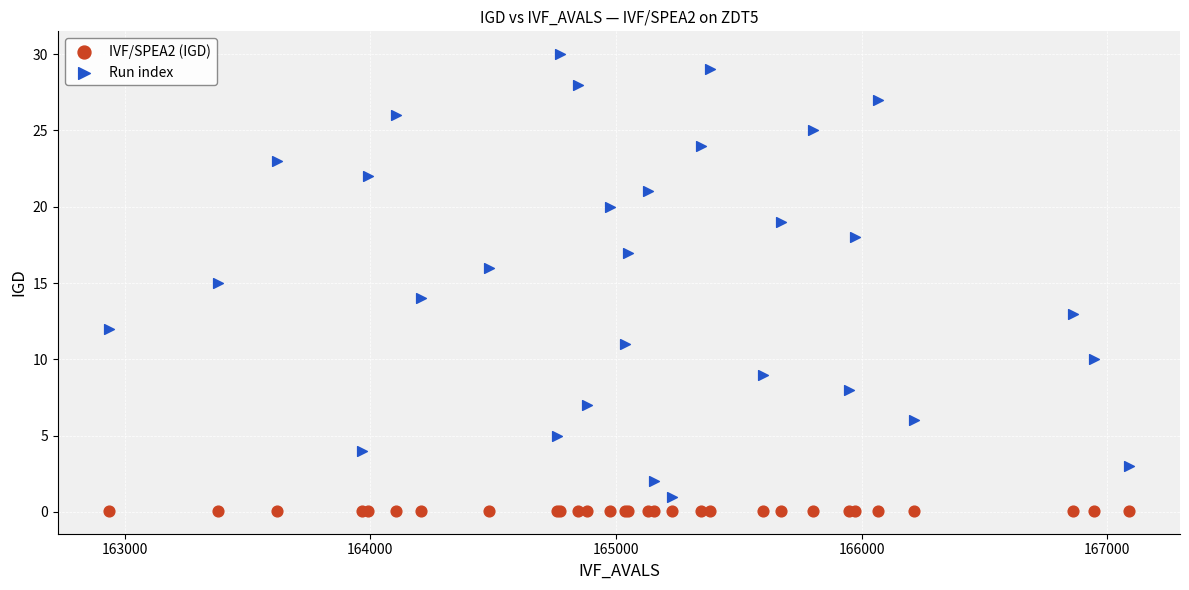

Which series reaches the maximum Y coordinate?

Run index